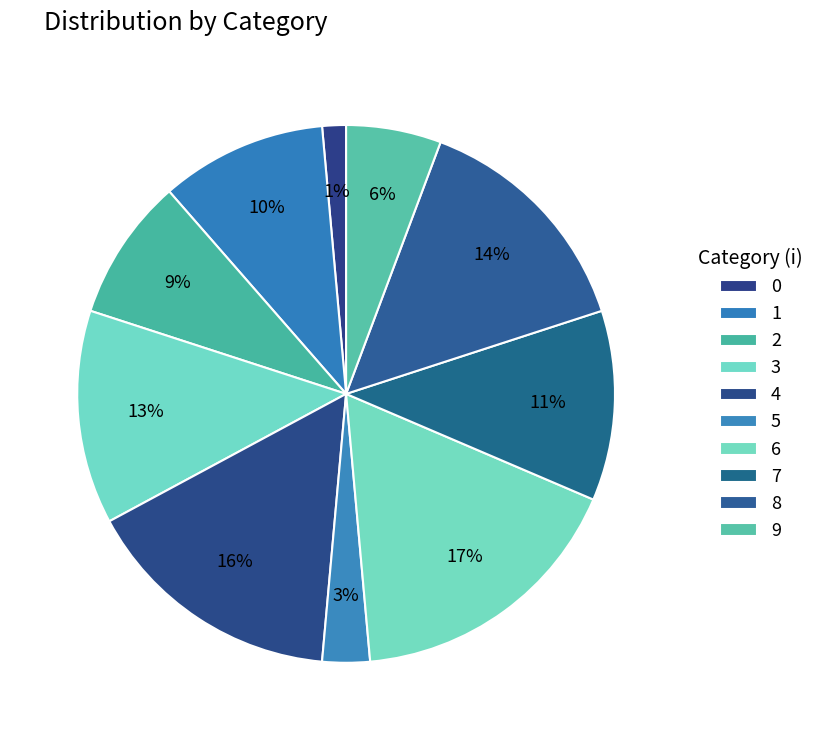

How many segments does this pie chart have?

10